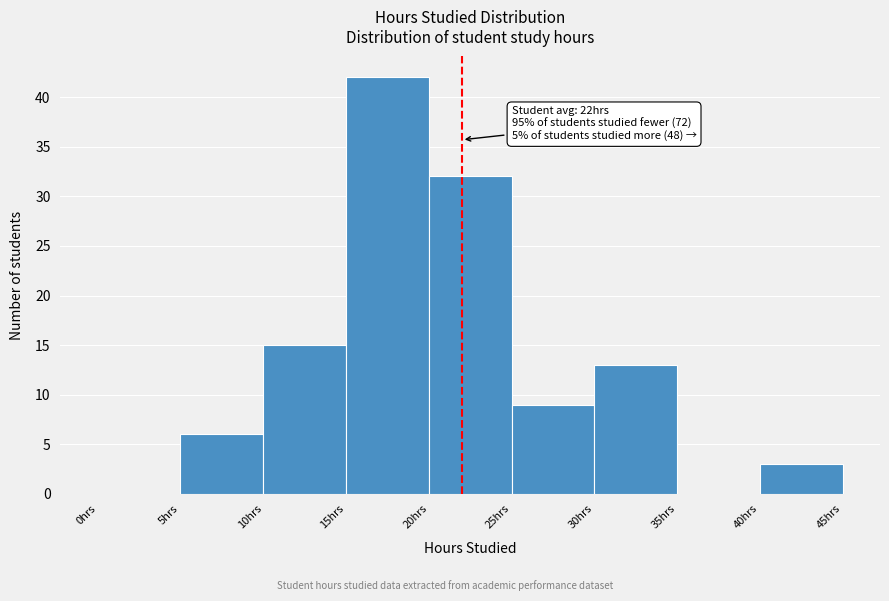

Over which range of the x-axis is the bar tallest?

15 to 20